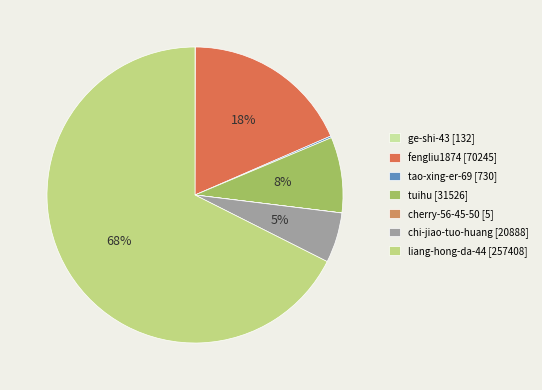

What is the change in value from tao-xing-er-69 to tuihu?

+30796